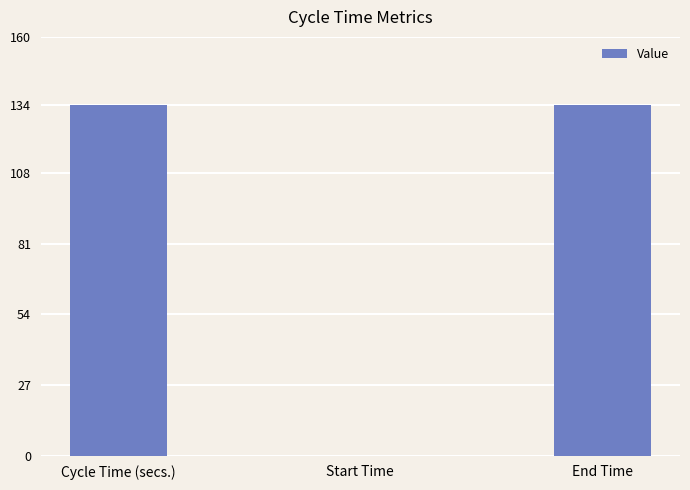

How many values are above zero?

2